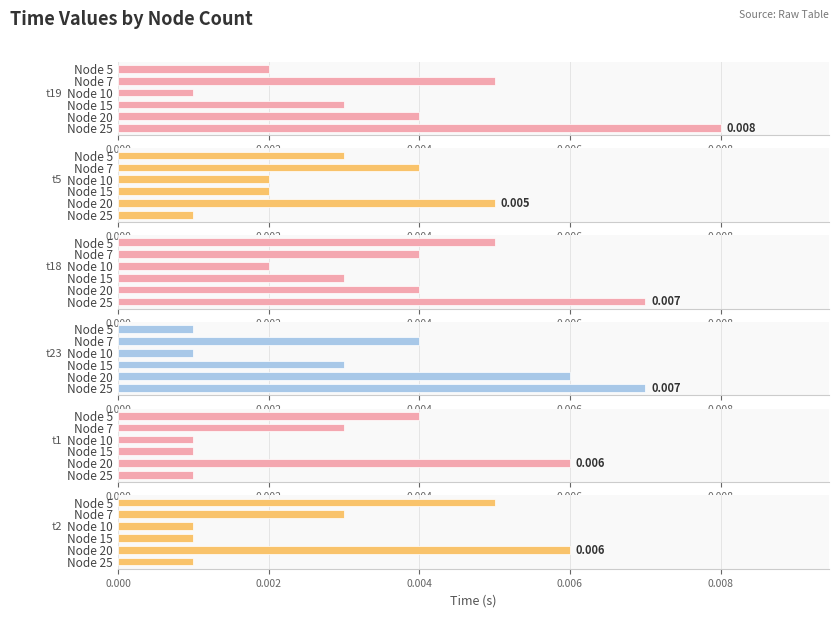

Is it true that t19 equals 0.0 at Node 15?

True